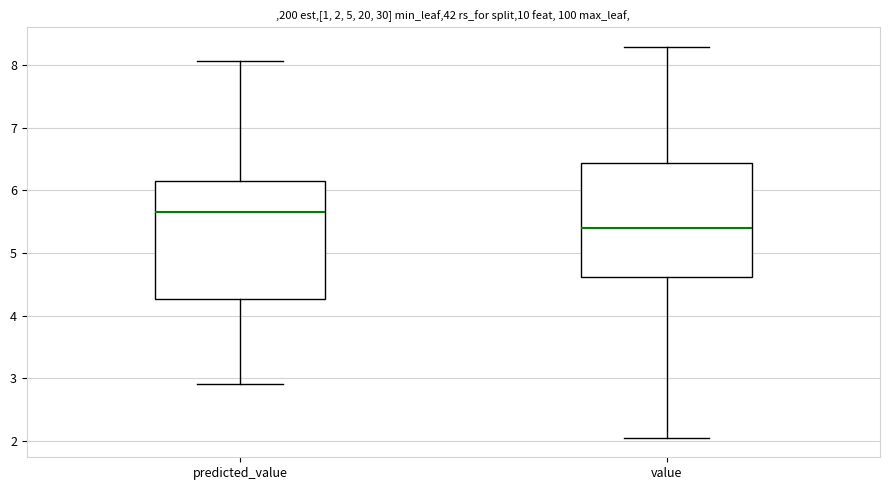

Which box has the lowest median line?

value